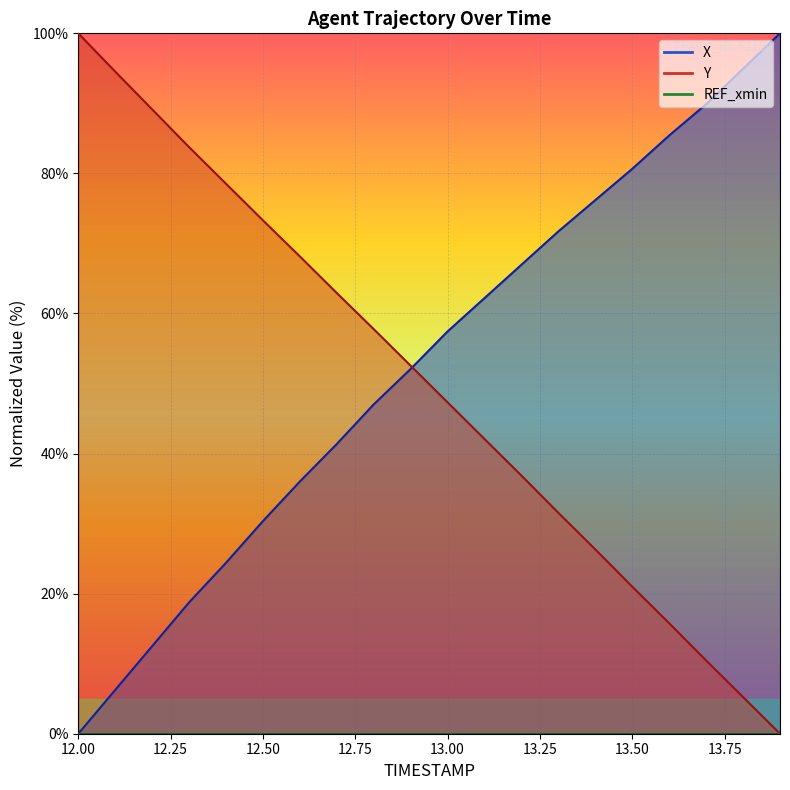

Which series has the largest total across all categories?

X